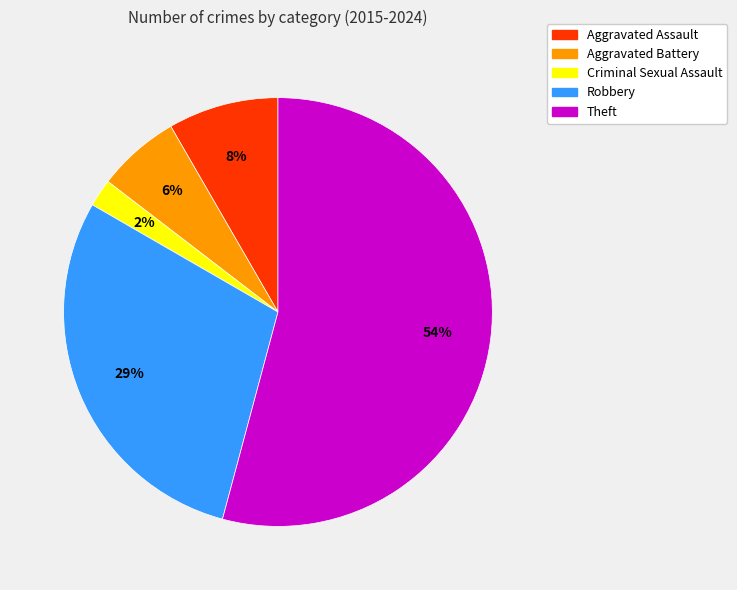

Is the sum of Theft and Aggravated Battery greater than half?

Yes